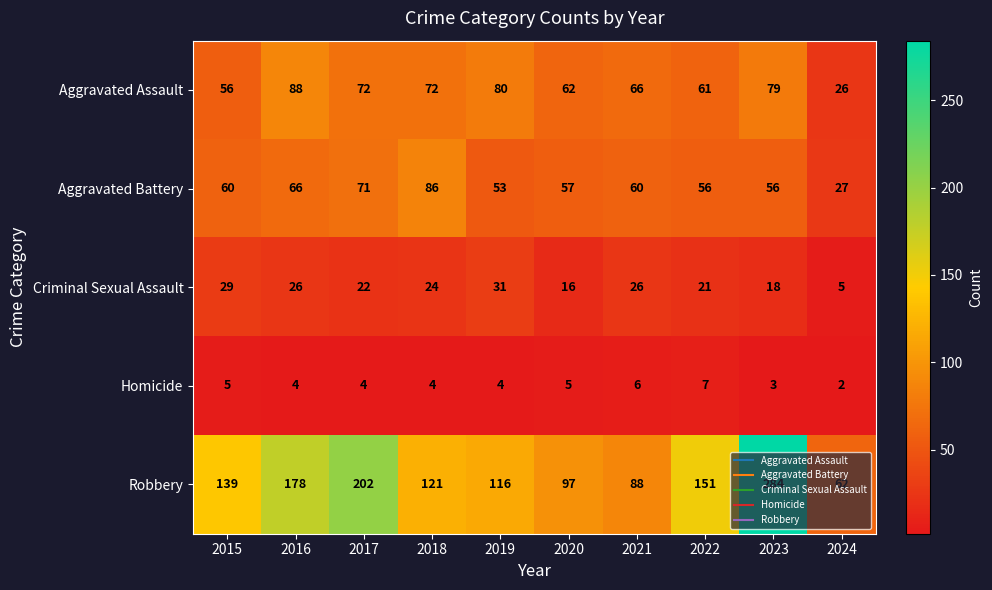

What value does the Robbery series have at 2024, to the nearest 10?

60